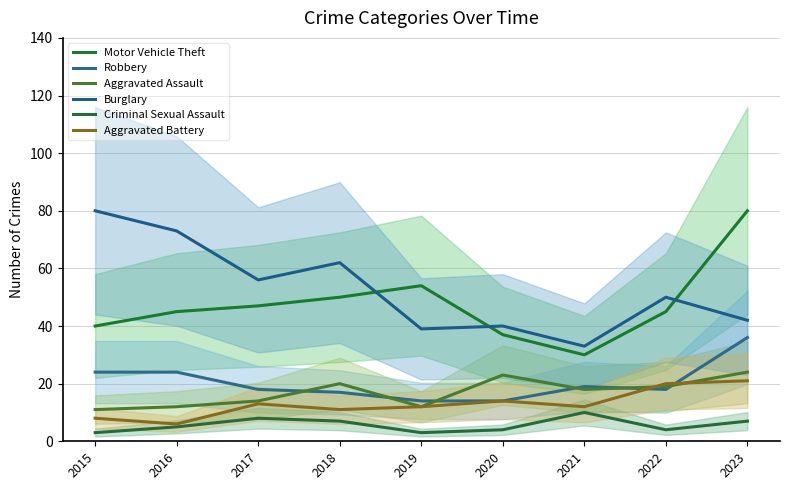

At which category is the sum across all series the highest?

2023